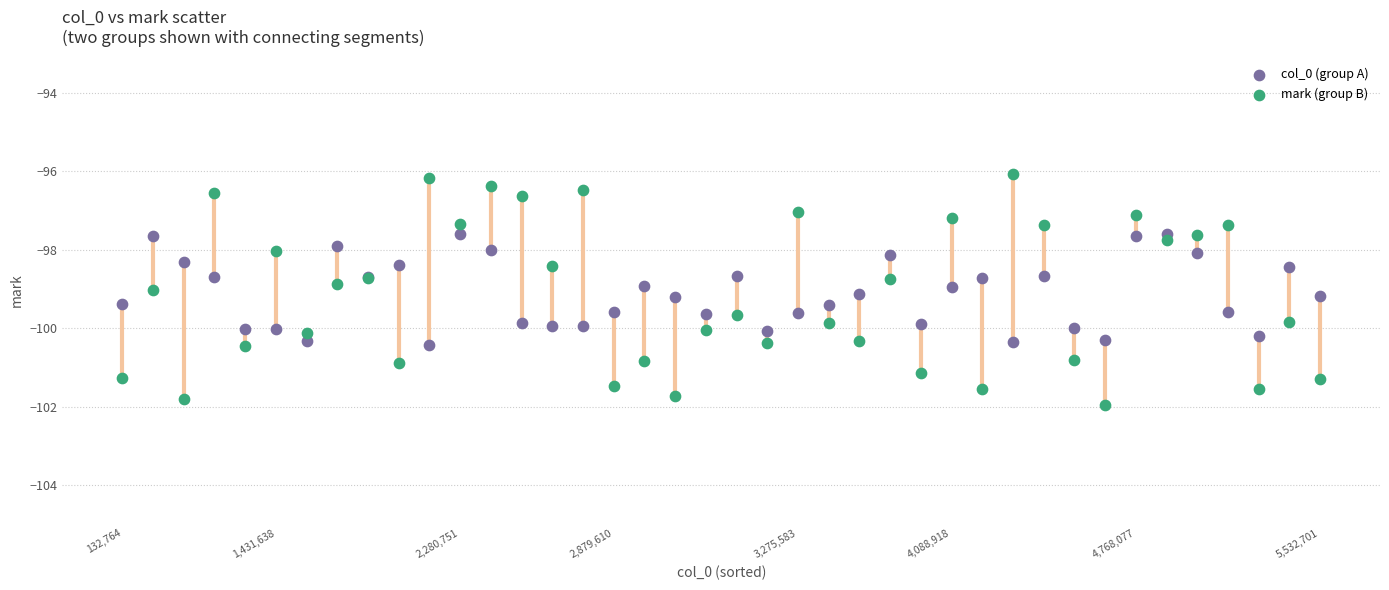

Which series has the widest spread of Y values?

mark (group B)